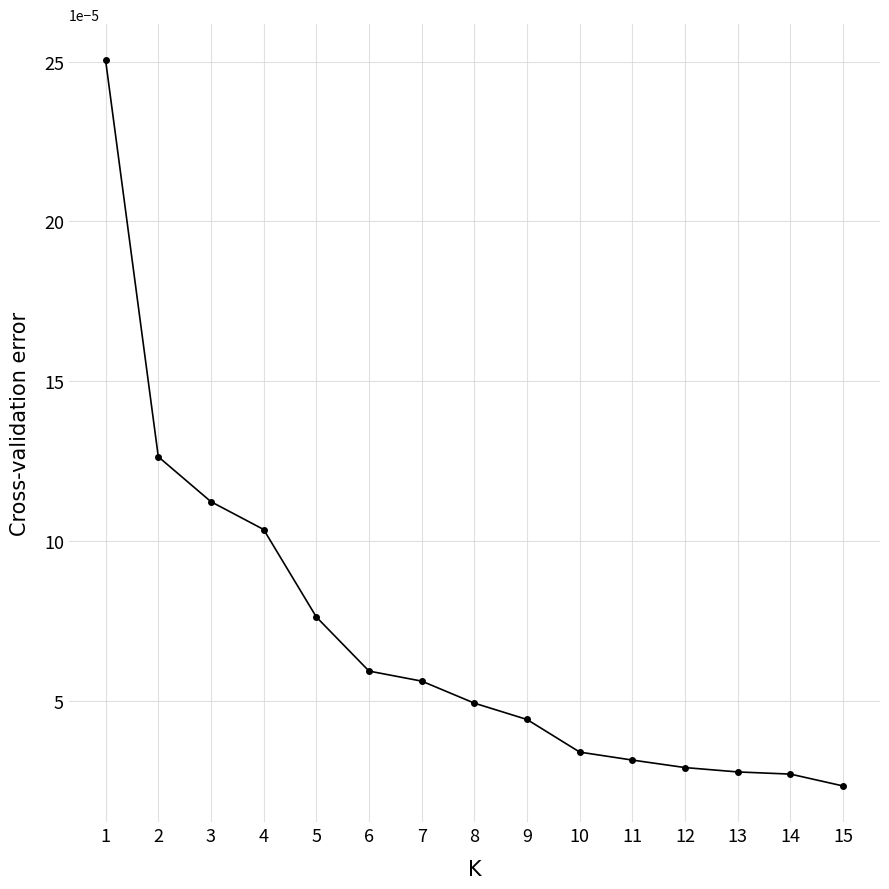

How many values are between 0 and 1?

15